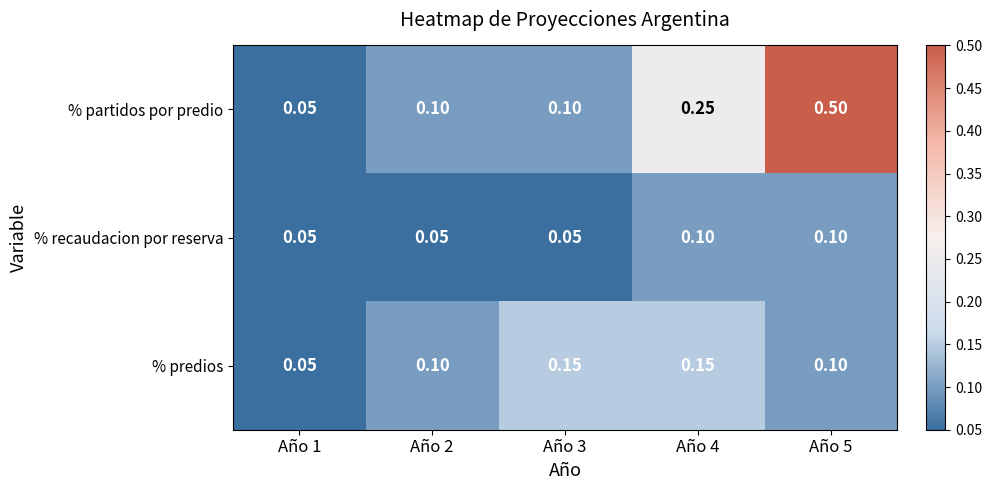

List the series in order of their overall mean, highest first.

% partidos por predio, % predios, % recaudacion por reserva